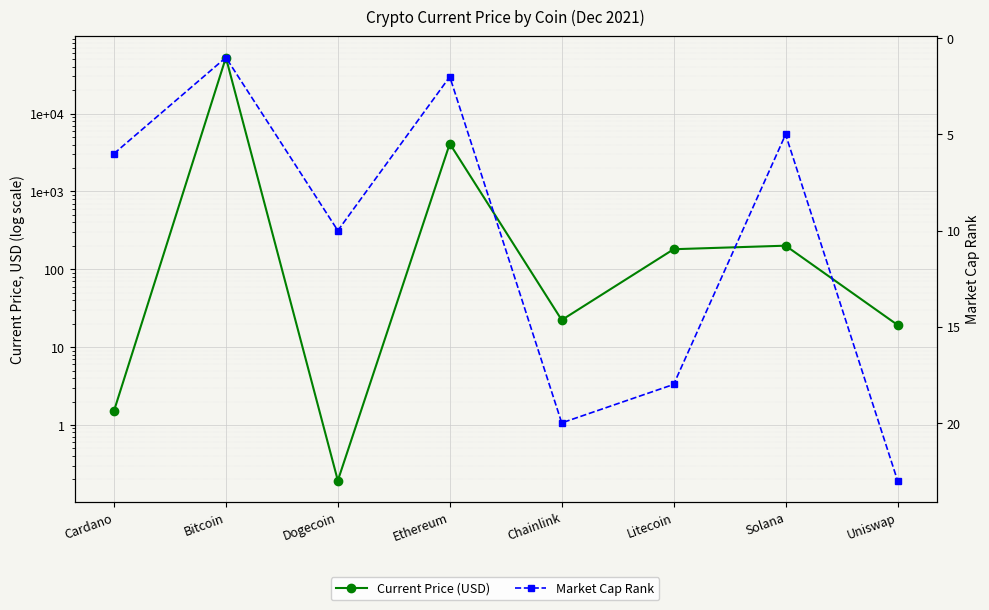

In Current Price (USD), how many points are lower than both neighbors (excluding endpoints)?

2